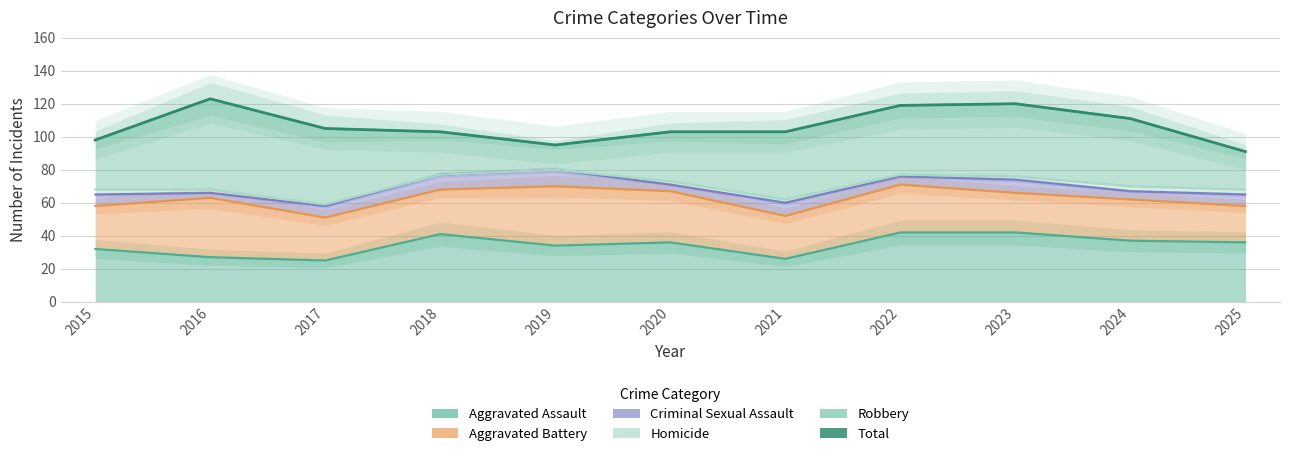

Reading left to right, list all the values displayed in this chart.

2015=98	2016=123	2017=105	2018=103	2019=95	2020=103	2021=103	2022=119	2023=120	2024=111	2025=91